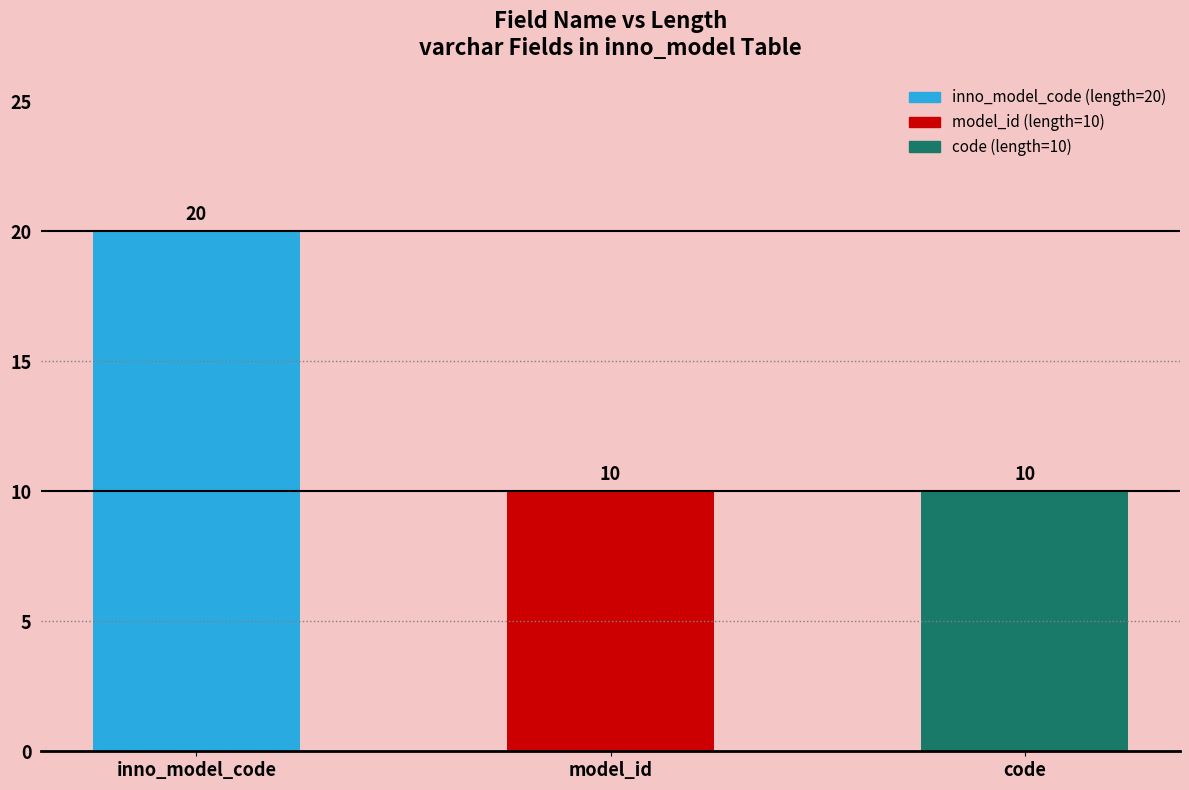

The chart shows a value of 29 at inno_model_code. True or false?

False